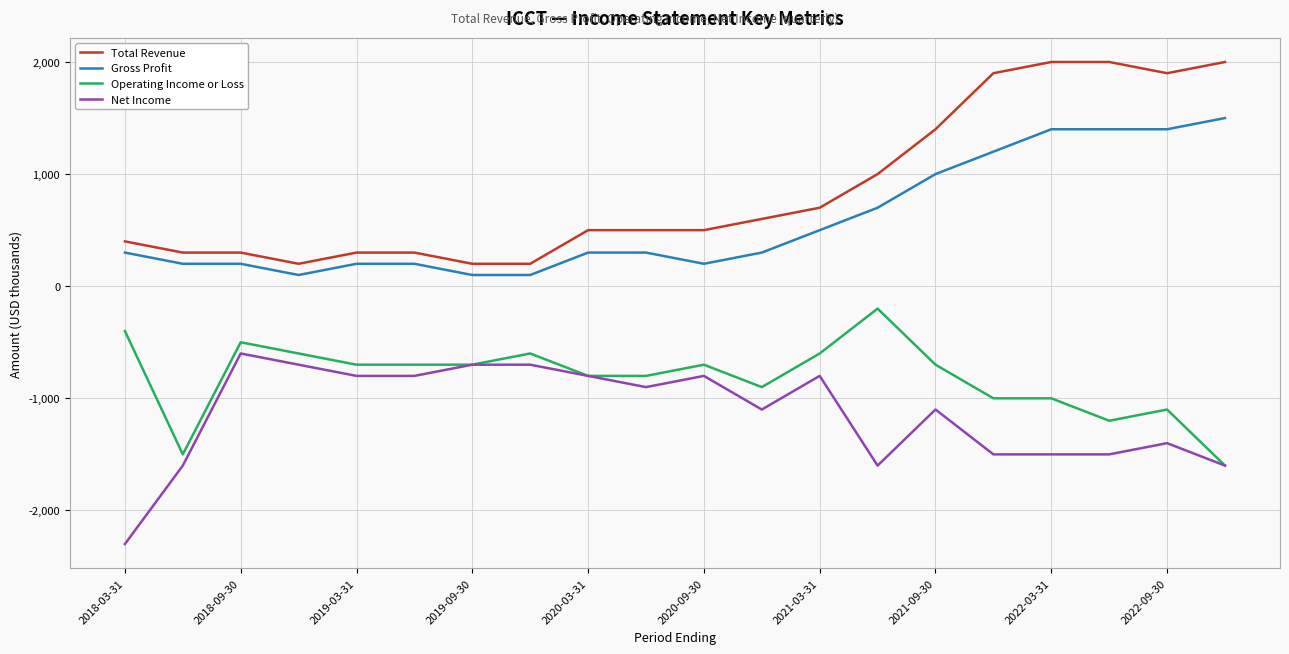

True or false: Net Income and Gross Profit cross at least once.

False